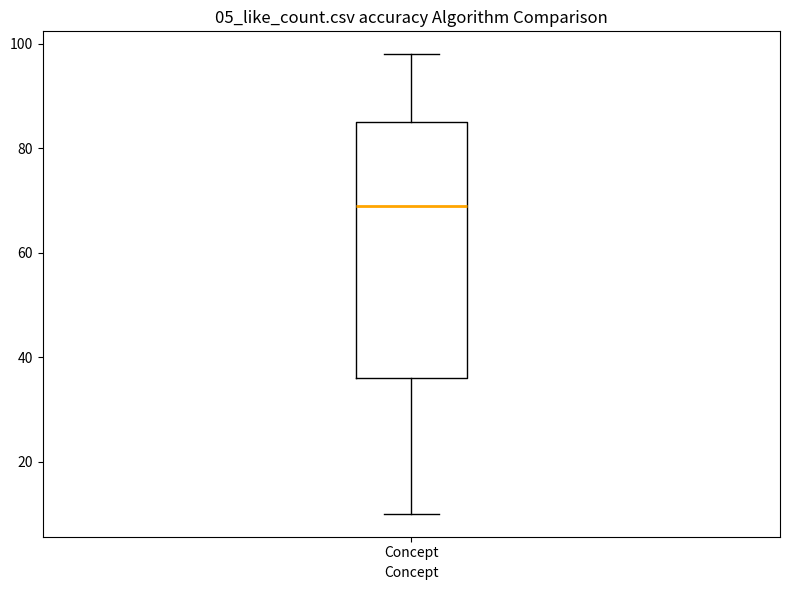

Read this box plot against the y-axis: the position of the median line, the range covered by the box, and the ends of both whiskers. The values are not printed on the chart, so give them approximately, as read against the axis.

median 70, box 36 to 86, whiskers 10 to 98